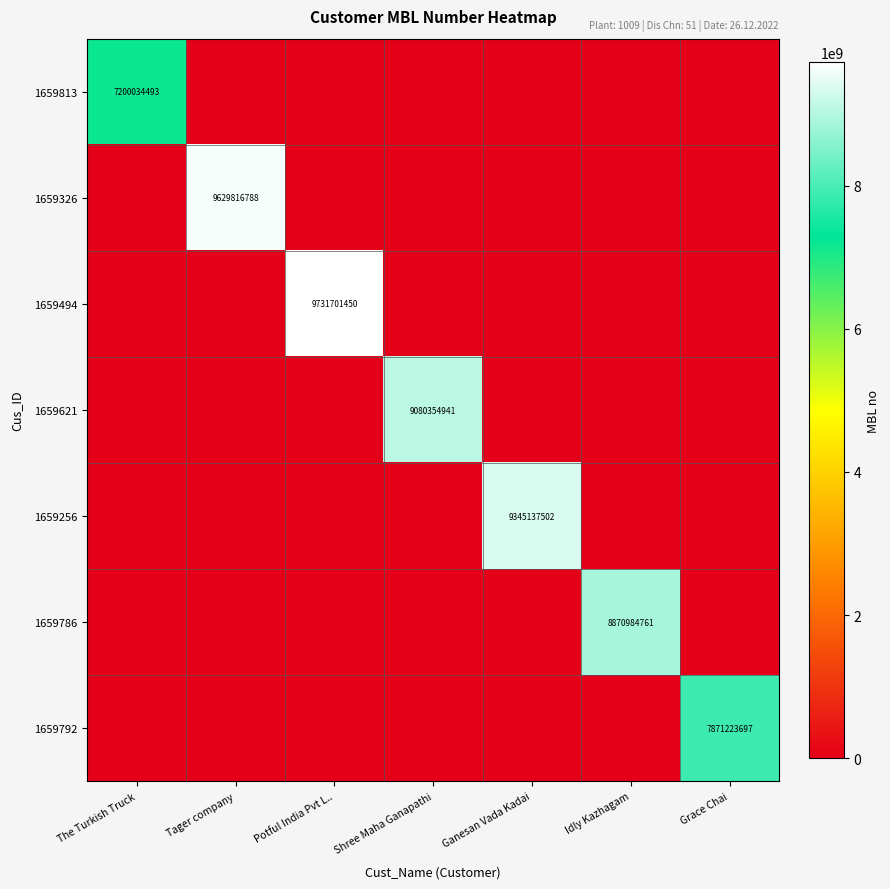

The value of 1659813 at The Turkish Truck is 10683688292. True or false?

False